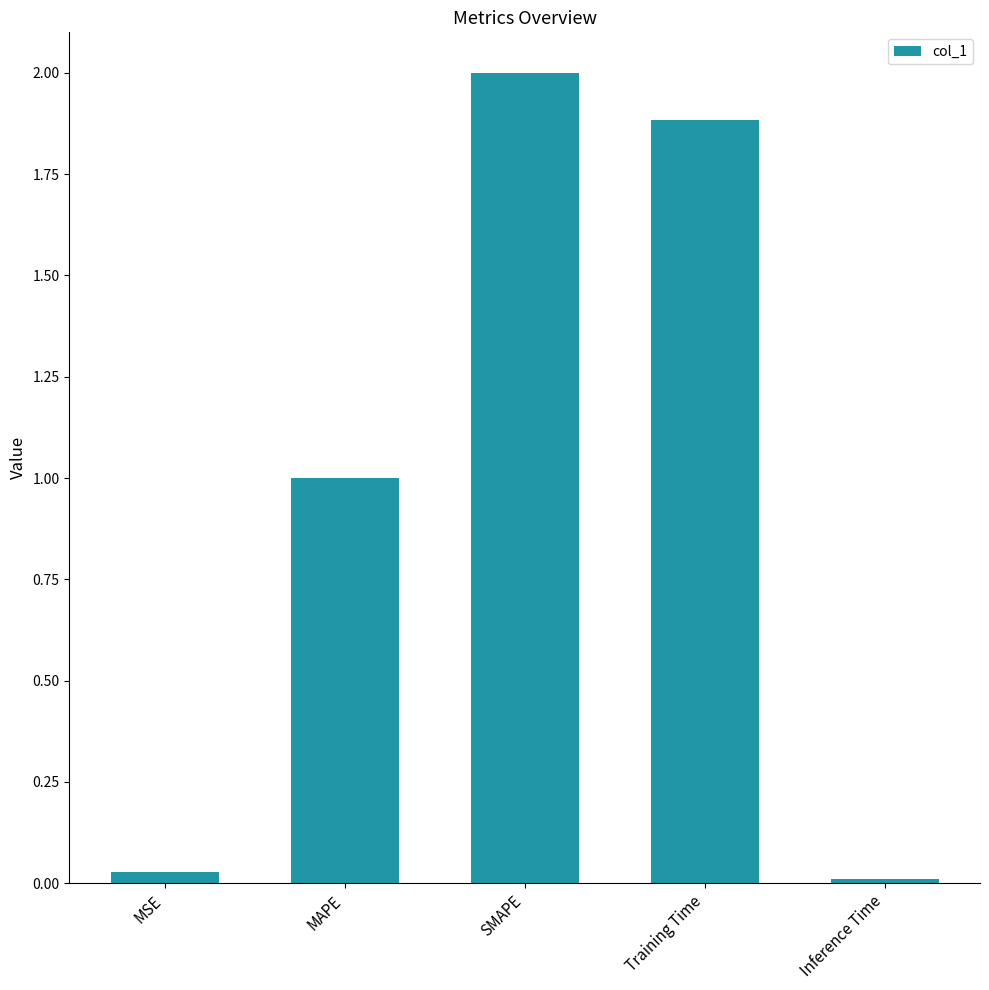

Rank the categories by value from lowest to highest.

Inference Time, MSE, MAPE, Training Time, SMAPE